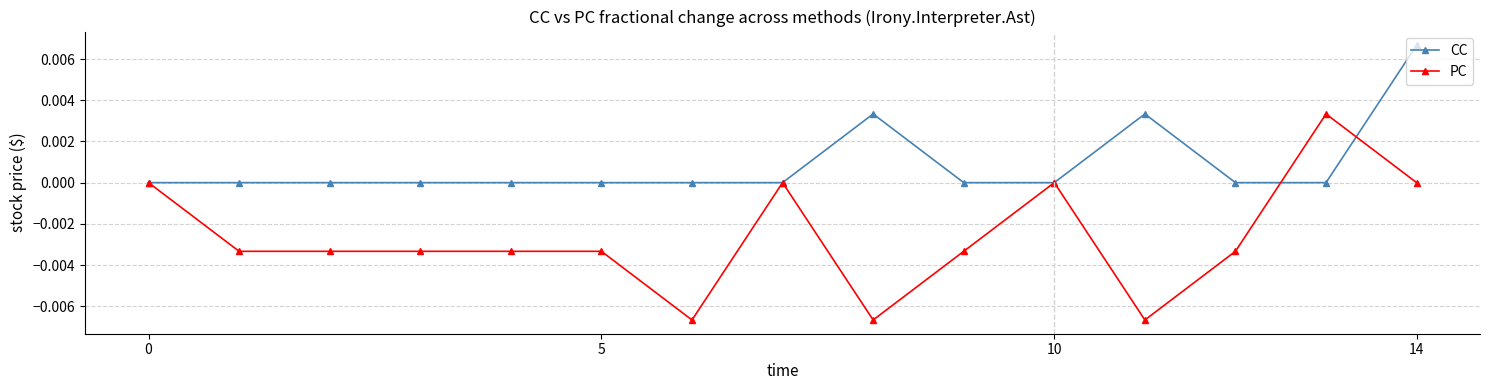

How many lines are shown in the chart?

2